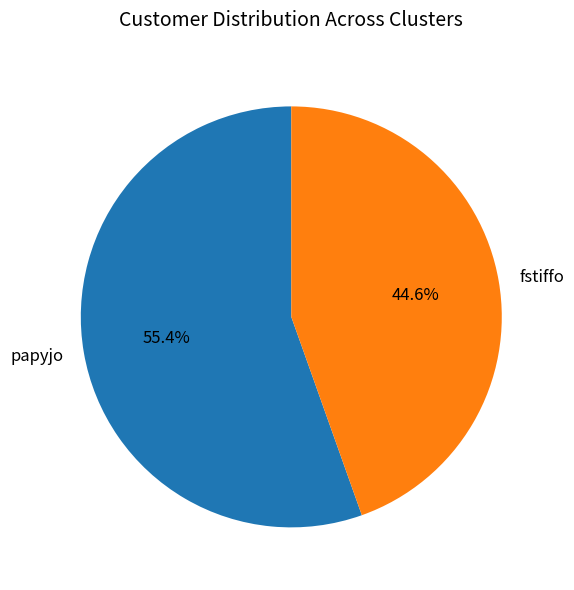

Combined, do fstiffo and papyjo account for over 50%?

Yes